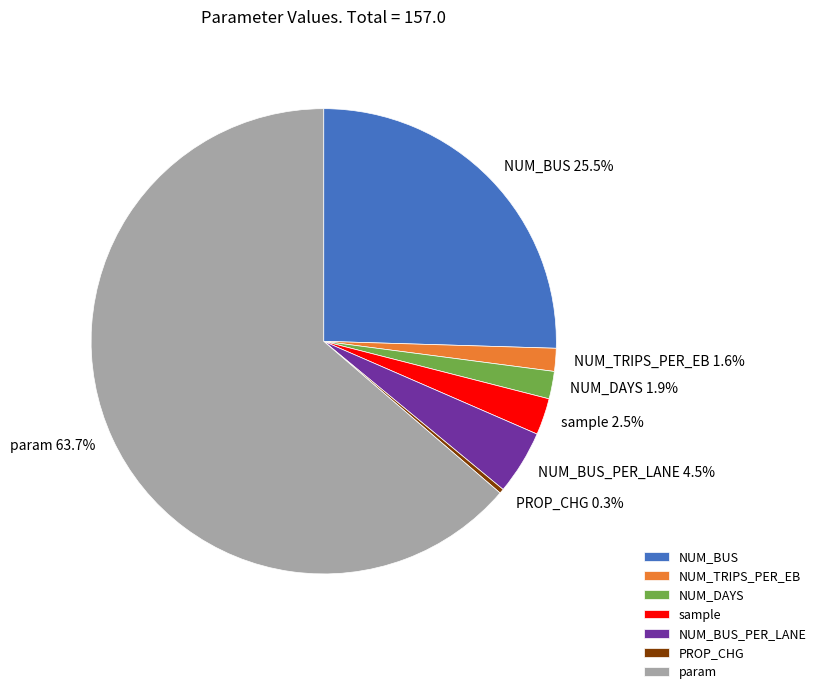

Which has a higher value, PROP_CHG or param?

param